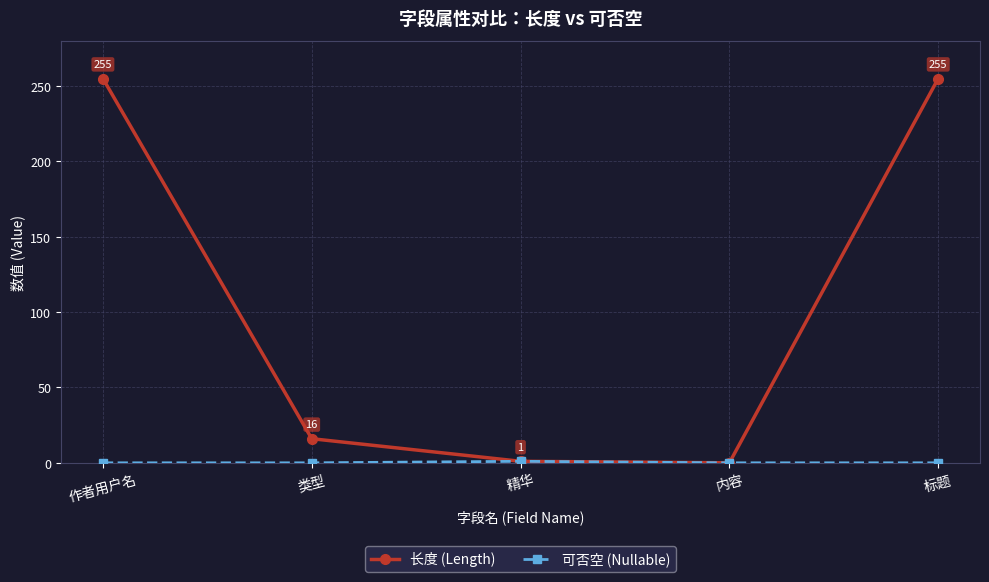

What is the average value of the 长度 (Length) series?

105